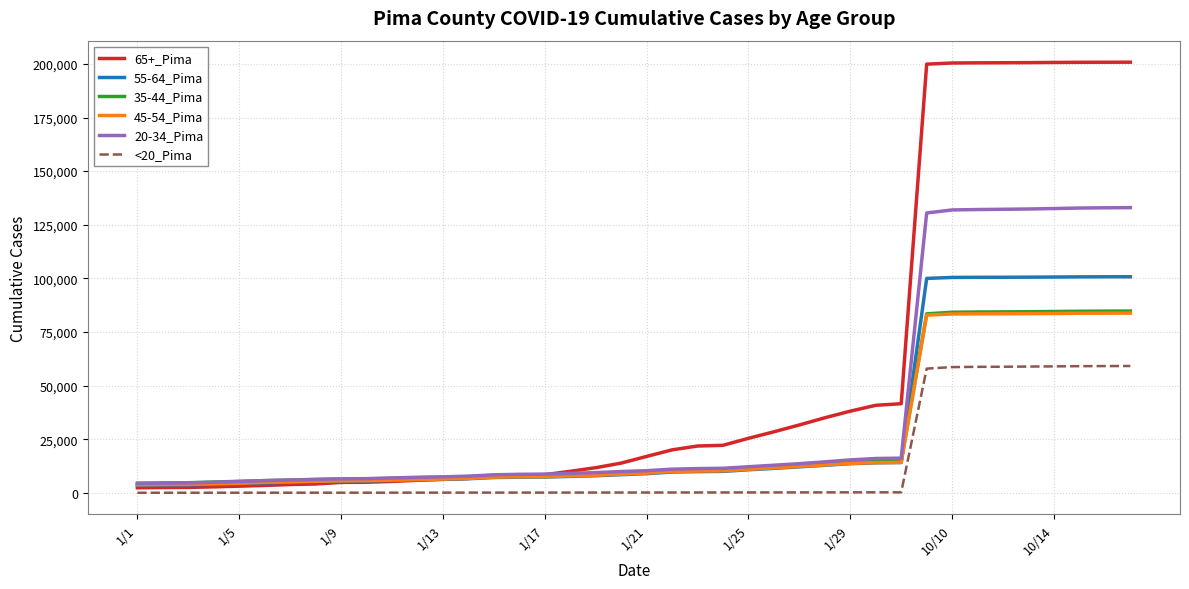

Which series has the largest total across all categories?

65+_Pima